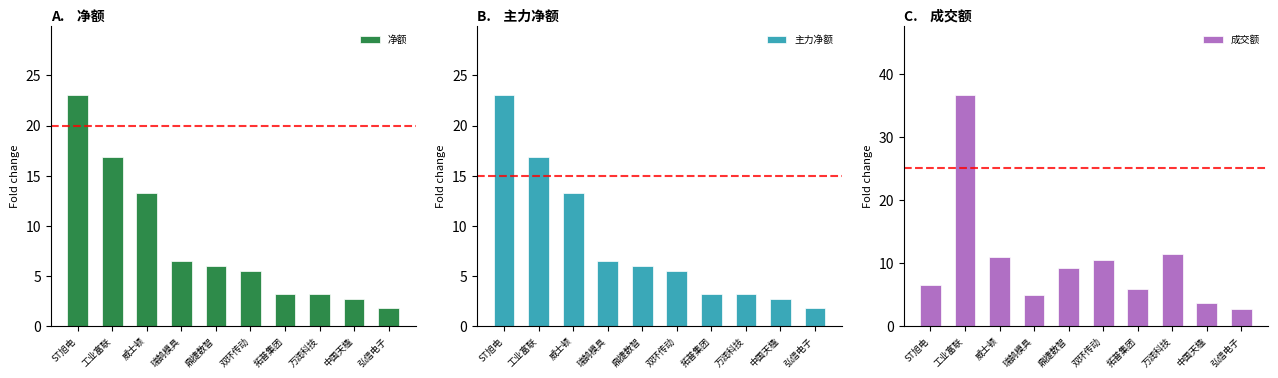

Which series has the widest spread of values?

成交额